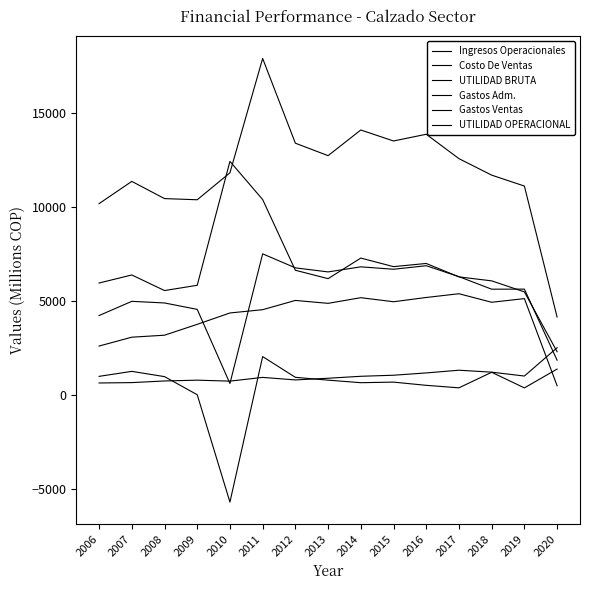

In Gastos Ventas, how many points are lower than both neighbors (excluding endpoints)?

3